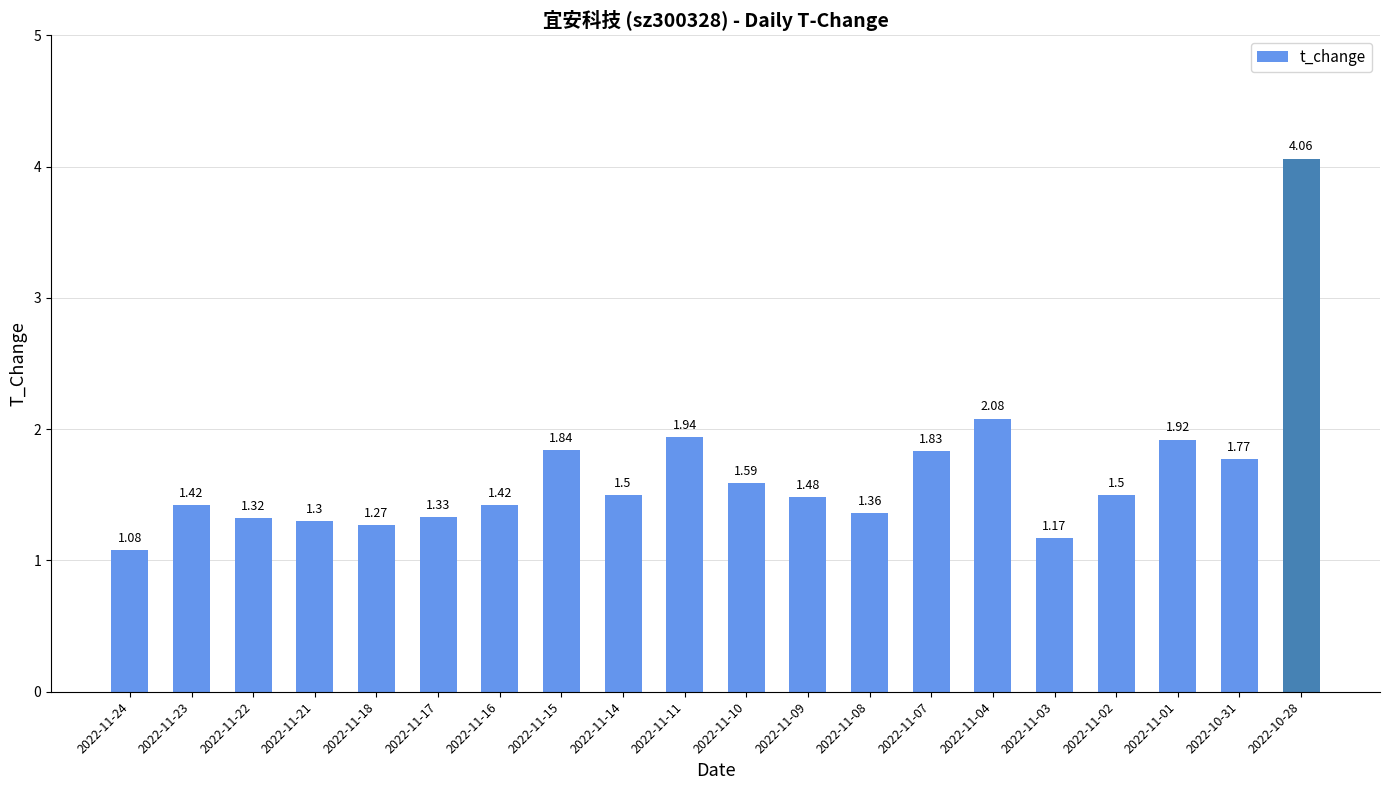

Between 2022-11-14 and 2022-11-03, which is larger?

2022-11-14